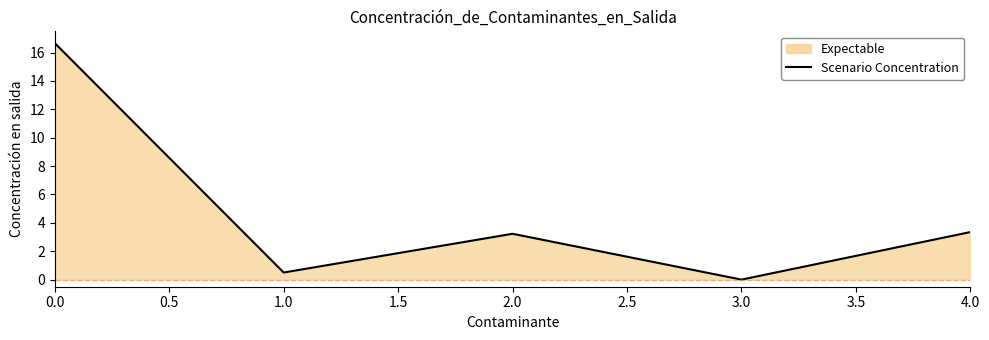

Is it true that the value at 2.0 is 1.3?

False